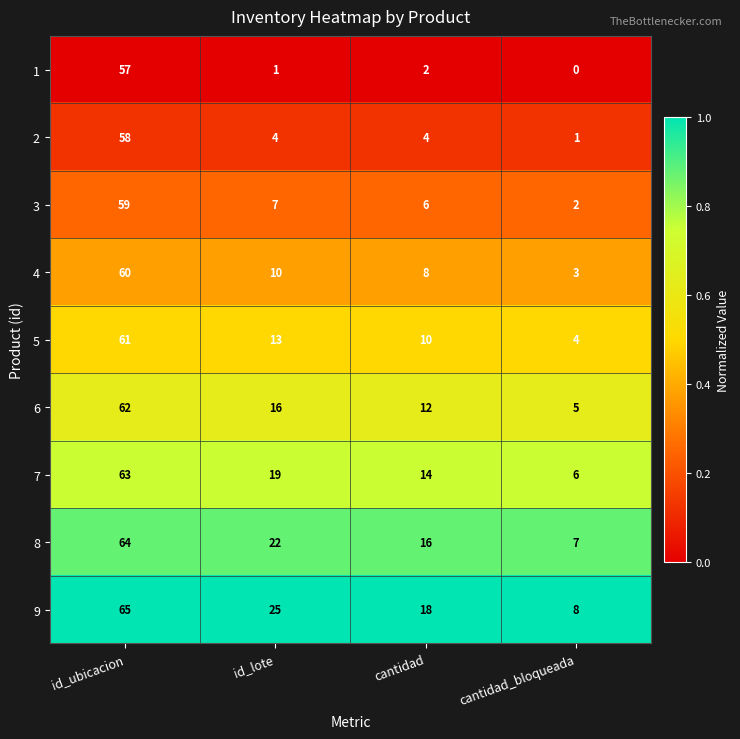

What is the difference between the highest and lowest values at id_ubicacion?

8